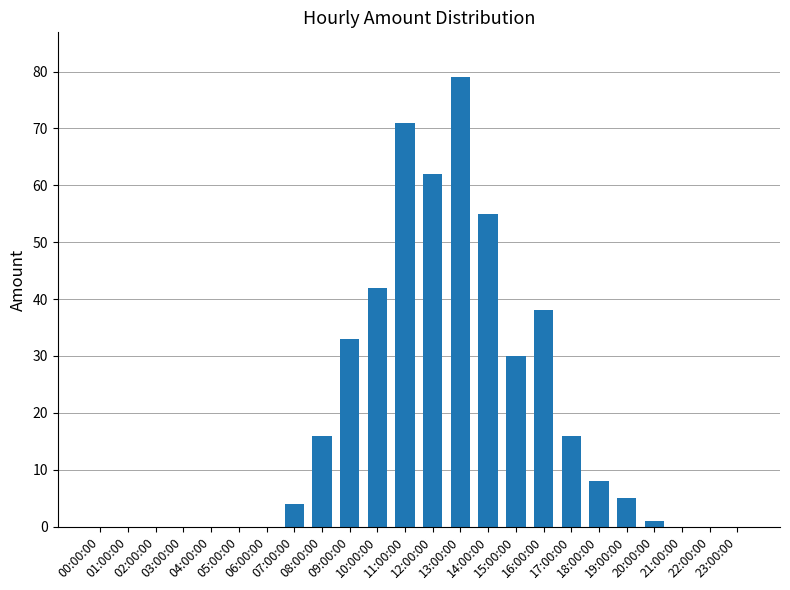

Which category has the highest value across all series?

13:00:00